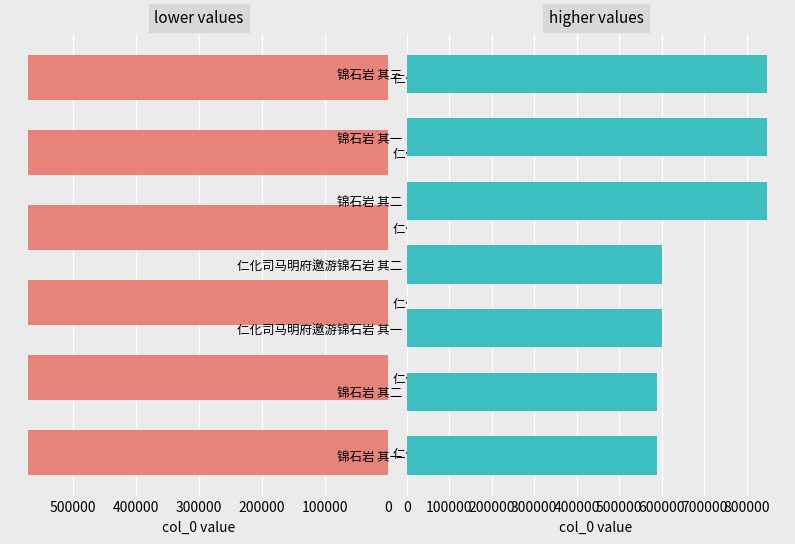

What is the change in value from 仁化锦石岩 其二 to 锦石岩 其二?

+17245